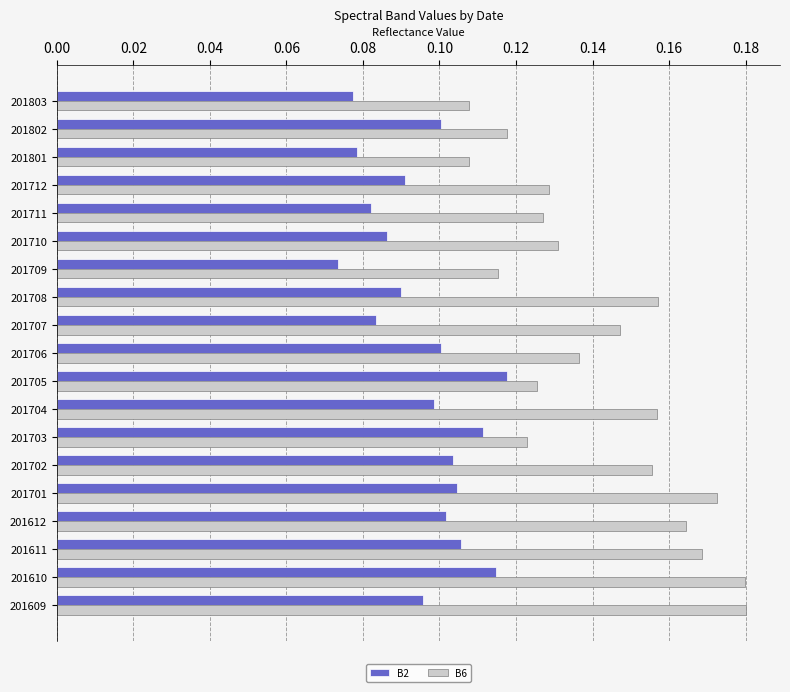

Rank the series at 201803 from lowest to highest value.

B2, B6